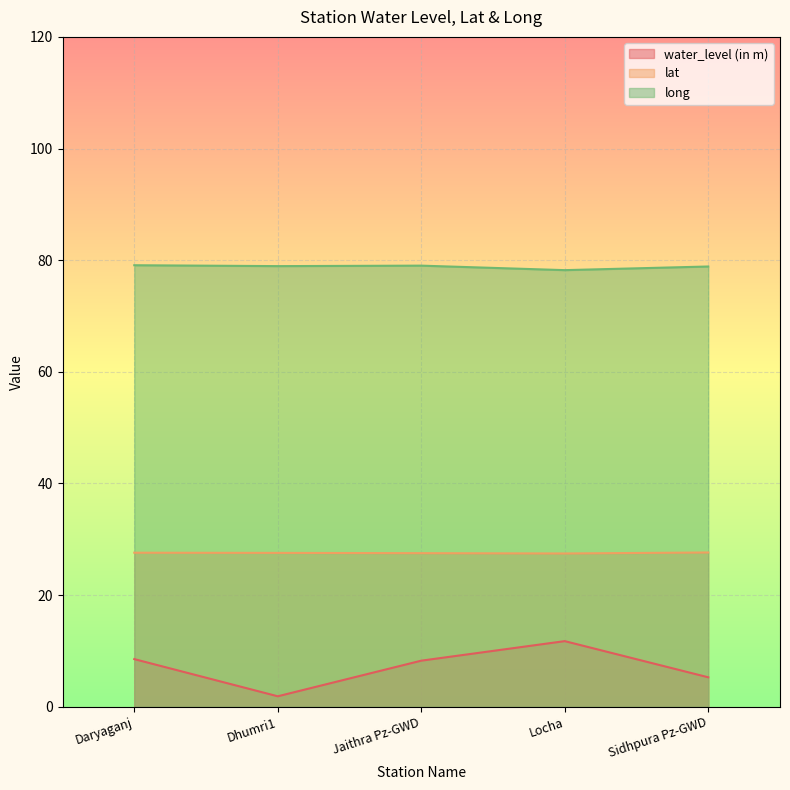

Rank the categories by long value from lowest to highest.

Locha, Sidhpura Pz-GWD, Dhumri1, Jaithra Pz-GWD, Daryaganj